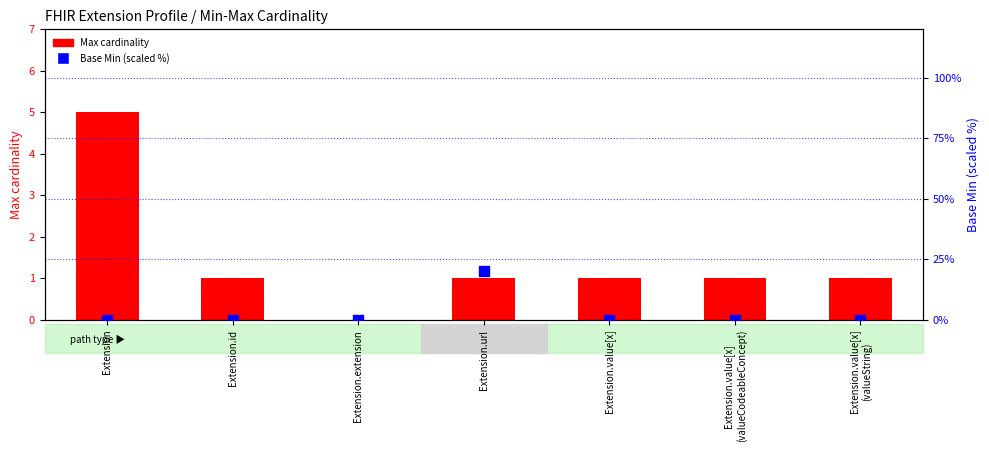

What is the total value across all series at Extension.url?

21